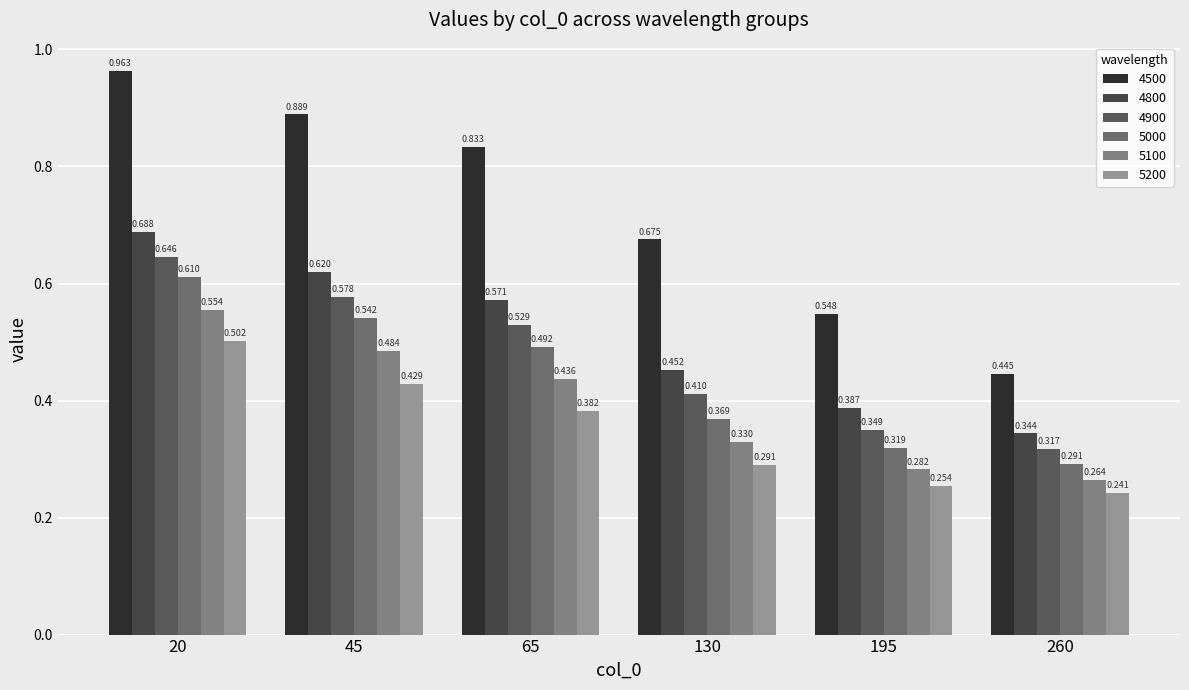

What are all the series names shown in the legend?

4500, 4800, 4900, 5000, 5100, 5200